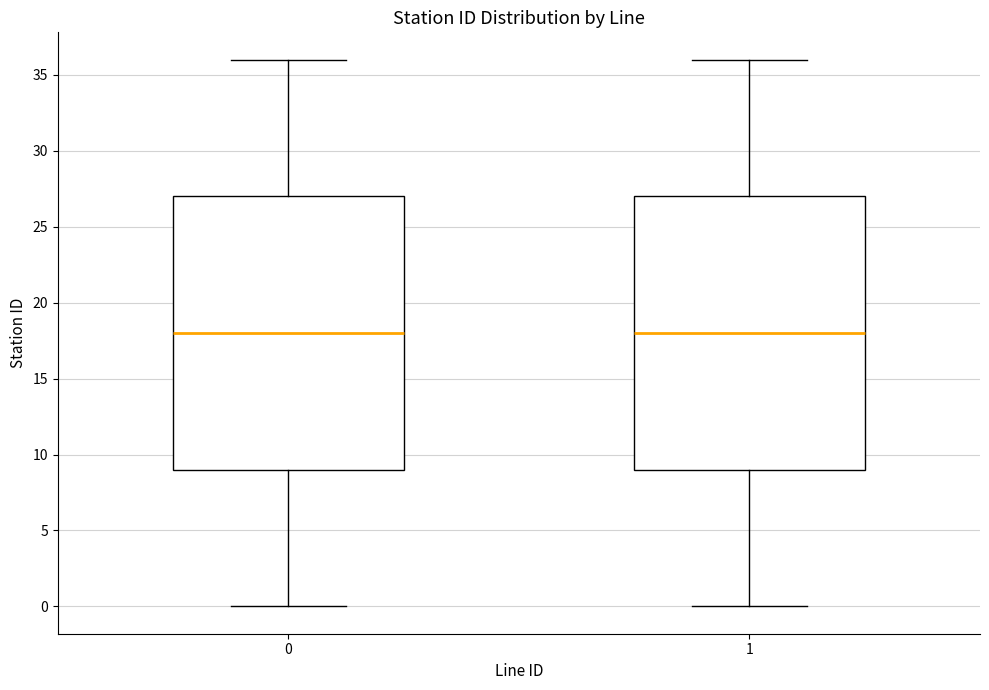

Where is the lower edge of the box at x = 1 on the y-axis? The values are not printed on the chart, so give them approximately, as read against the axis.

9